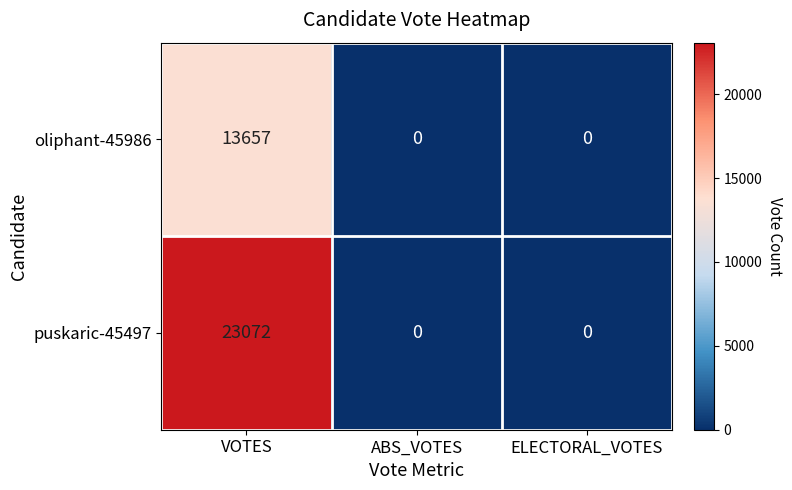

Rank the series at VOTES from lowest to highest value.

oliphant-45986, puskaric-45497